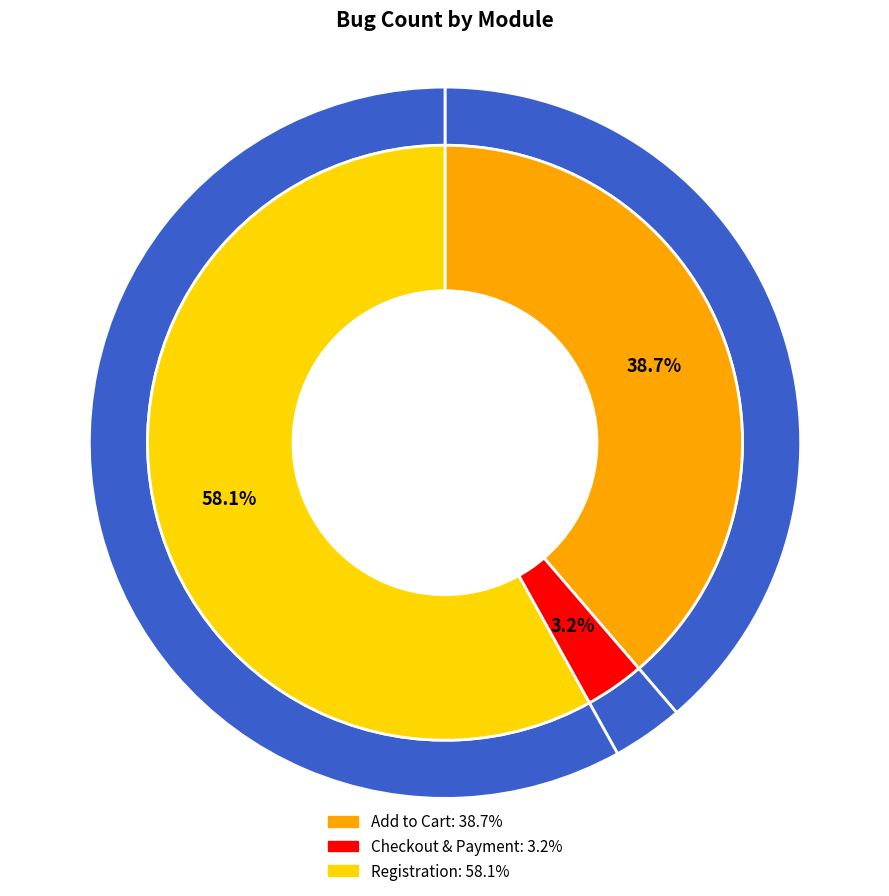

Which slice is the smallest?

Checkout & Payment